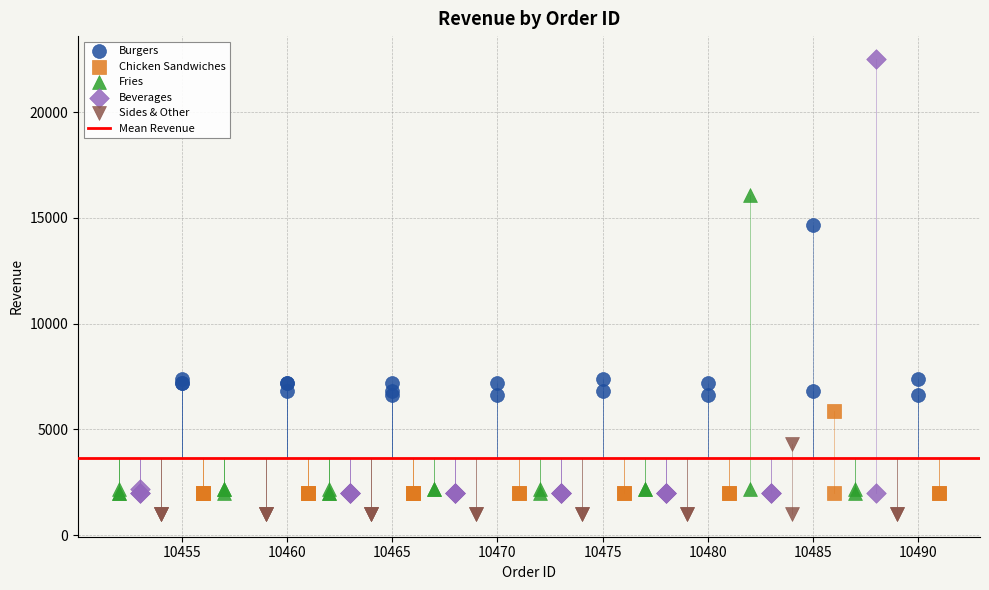

Which series contains the highest Y value?

Beverages